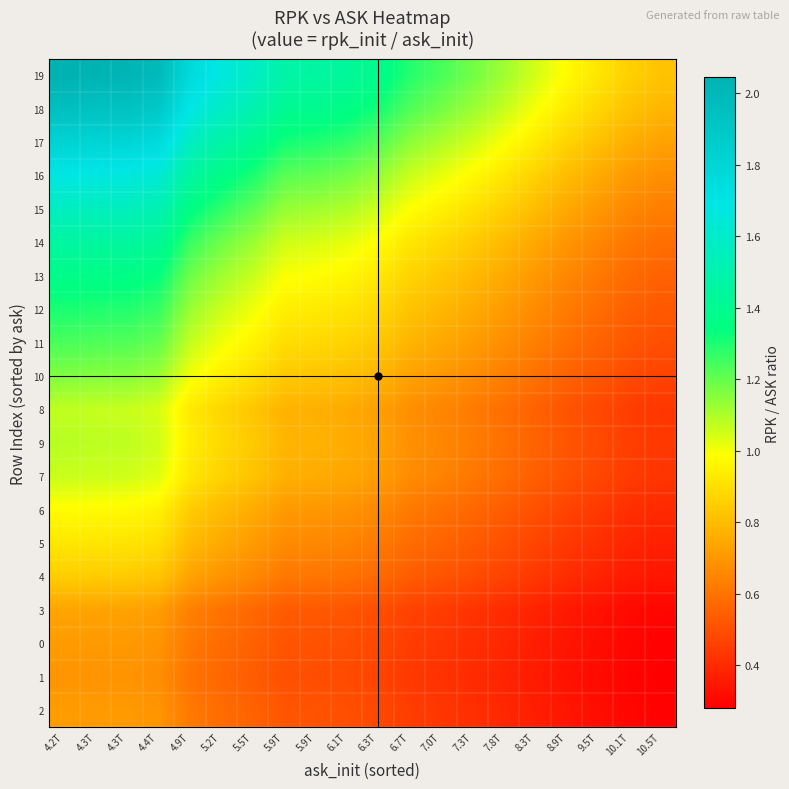

Reading left to right, transcribe all the data shown in this chart.

2: 4.2T=0.7	4.3T=0.7	4.3T=0.7	4.4T=0.7	4.9T=0.6	5.2T=0.6	5.5T=0.6	5.9T=0.5	5.9T=0.5	6.1T=0.5	6.3T=0.5	6.7T=0.5	7.0T=0.4	7.3T=0.4	7.8T=0.4	8.3T=0.4	8.9T=0.3	9.5T=0.3	10.1T=0.3	10.5T=0.3
1: 4.2T=0.7	4.3T=0.7	4.3T=0.7	4.4T=0.7	4.9T=0.6	5.2T=0.6	5.5T=0.5	5.9T=0.5	5.9T=0.5	6.1T=0.5	6.3T=0.5	6.7T=0.4	7.0T=0.4	7.3T=0.4	7.8T=0.4	8.3T=0.4	8.9T=0.3	9.5T=0.3	10.1T=0.3	10.5T=0.3
0: 4.2T=0.7	4.3T=0.7	4.3T=0.7	4.4T=0.7	4.9T=0.6	5.2T=0.6	5.5T=0.6	5.9T=0.5	5.9T=0.5	6.1T=0.5	6.3T=0.5	6.7T=0.4	7.0T=0.4	7.3T=0.4	7.8T=0.4	8.3T=0.4	8.9T=0.3	9.5T=0.3	10.1T=0.3	10.5T=0.3
3: 4.2T=0.7	4.3T=0.7	4.3T=0.7	4.4T=0.7	4.9T=0.6	5.2T=0.6	5.5T=0.6	5.9T=0.5	5.9T=0.5	6.1T=0.5	6.3T=0.5	6.7T=0.5	7.0T=0.4	7.3T=0.4	7.8T=0.4	8.3T=0.4	8.9T=0.4	9.5T=0.3	10.1T=0.3	10.5T=0.3
4: 4.2T=0.8	4.3T=0.8	4.3T=0.8	4.4T=0.8	4.9T=0.7	5.2T=0.7	5.5T=0.7	5.9T=0.6	5.9T=0.6	6.1T=0.6	6.3T=0.6	6.7T=0.5	7.0T=0.5	7.3T=0.5	7.8T=0.5	8.3T=0.4	8.9T=0.4	9.5T=0.4	10.1T=0.4	10.5T=0.3
5: 4.2T=0.9	4.3T=0.9	4.3T=0.9	4.4T=0.9	4.9T=0.8	5.2T=0.7	5.5T=0.7	5.9T=0.7	5.9T=0.7	6.1T=0.6	6.3T=0.6	6.7T=0.6	7.0T=0.6	7.3T=0.5	7.8T=0.5	8.3T=0.5	8.9T=0.4	9.5T=0.4	10.1T=0.4	10.5T=0.4
6: 4.2T=1.0	4.3T=1.0	4.3T=1.0	4.4T=1.0	4.9T=0.8	5.2T=0.8	5.5T=0.8	5.9T=0.7	5.9T=0.7	6.1T=0.7	6.3T=0.7	6.7T=0.6	7.0T=0.6	7.3T=0.6	7.8T=0.5	8.3T=0.5	8.9T=0.5	9.5T=0.4	10.1T=0.4	10.5T=0.4
7: 4.2T=1.1	4.3T=1.1	4.3T=1.1	4.4T=1.0	4.9T=0.9	5.2T=0.9	5.5T=0.8	5.9T=0.8	5.9T=0.8	6.1T=0.7	6.3T=0.7	6.7T=0.7	7.0T=0.6	7.3T=0.6	7.8T=0.6	8.3T=0.5	8.9T=0.5	9.5T=0.5	10.1T=0.4	10.5T=0.4
9: 4.2T=1.1	4.3T=1.1	4.3T=1.1	4.4T=1.1	4.9T=0.9	5.2T=0.9	5.5T=0.8	5.9T=0.8	5.9T=0.8	6.1T=0.8	6.3T=0.7	6.7T=0.7	7.0T=0.7	7.3T=0.6	7.8T=0.6	8.3T=0.6	8.9T=0.5	9.5T=0.5	10.1T=0.5	10.5T=0.4
8: 4.2T=1.1	4.3T=1.1	4.3T=1.1	4.4T=1.0	4.9T=0.9	5.2T=0.9	5.5T=0.8	5.9T=0.8	5.9T=0.8	6.1T=0.8	6.3T=0.7	6.7T=0.7	7.0T=0.6	7.3T=0.6	7.8T=0.6	8.3T=0.6	8.9T=0.5	9.5T=0.5	10.1T=0.5	10.5T=0.4
10: 4.2T=1.2	4.3T=1.2	4.3T=1.2	4.4T=1.1	4.9T=1.0	5.2T=0.9	5.5T=0.9	5.9T=0.8	5.9T=0.8	6.1T=0.8	6.3T=0.8	6.7T=0.7	7.0T=0.7	7.3T=0.7	7.8T=0.6	8.3T=0.6	8.9T=0.6	9.5T=0.5	10.1T=0.5	10.5T=0.5
11: 4.2T=1.2	4.3T=1.2	4.3T=1.2	4.4T=1.2	4.9T=1.1	5.2T=1.0	5.5T=1.0	5.9T=0.9	5.9T=0.9	6.1T=0.9	6.3T=0.8	6.7T=0.8	7.0T=0.7	7.3T=0.7	7.8T=0.7	8.3T=0.6	8.9T=0.6	9.5T=0.6	10.1T=0.5	10.5T=0.5
12: 4.2T=1.3	4.3T=1.3	4.3T=1.3	4.4T=1.3	4.9T=1.1	5.2T=1.1	5.5T=1.0	5.9T=0.9	5.9T=0.9	6.1T=0.9	6.3T=0.9	6.7T=0.8	7.0T=0.8	7.3T=0.8	7.8T=0.7	8.3T=0.7	8.9T=0.6	9.5T=0.6	10.1T=0.5	10.5T=0.5
13: 4.2T=1.4	4.3T=1.4	4.3T=1.4	4.4T=1.3	4.9T=1.2	5.2T=1.1	5.5T=1.1	5.9T=1.0	5.9T=1.0	6.1T=1.0	6.3T=0.9	6.7T=0.9	7.0T=0.8	7.3T=0.8	7.8T=0.8	8.3T=0.7	8.9T=0.7	9.5T=0.6	10.1T=0.6	10.5T=0.6
14: 4.2T=1.5	4.3T=1.4	4.3T=1.4	4.4T=1.4	4.9T=1.3	5.2T=1.2	5.5T=1.1	5.9T=1.1	5.9T=1.0	6.1T=1.0	6.3T=1.0	6.7T=0.9	7.0T=0.9	7.3T=0.8	7.8T=0.8	8.3T=0.7	8.9T=0.7	9.5T=0.7	10.1T=0.6	10.5T=0.6
15: 4.2T=1.6	4.3T=1.6	4.3T=1.6	4.4T=1.5	4.9T=1.4	5.2T=1.3	5.5T=1.2	5.9T=1.1	5.9T=1.1	6.1T=1.1	6.3T=1.1	6.7T=1.0	7.0T=0.9	7.3T=0.9	7.8T=0.9	8.3T=0.8	8.9T=0.7	9.5T=0.7	10.1T=0.7	10.5T=0.6
16: 4.2T=1.7	4.3T=1.7	4.3T=1.7	4.4T=1.6	4.9T=1.5	5.2T=1.4	5.5T=1.3	5.9T=1.2	5.9T=1.2	6.1T=1.2	6.3T=1.1	6.7T=1.1	7.0T=1.0	7.3T=1.0	7.8T=0.9	8.3T=0.9	8.9T=0.8	9.5T=0.8	10.1T=0.7	10.5T=0.7
17: 4.2T=1.8	4.3T=1.8	4.3T=1.8	4.4T=1.8	4.9T=1.6	5.2T=1.5	5.5T=1.4	5.9T=1.3	5.9T=1.3	6.1T=1.3	6.3T=1.2	6.7T=1.1	7.0T=1.1	7.3T=1.1	7.8T=1.0	8.3T=0.9	8.9T=0.9	9.5T=0.8	10.1T=0.8	10.5T=0.7
18: 4.2T=1.9	4.3T=1.9	4.3T=1.9	4.4T=1.9	4.9T=1.7	5.2T=1.6	5.5T=1.5	5.9T=1.4	5.9T=1.4	6.1T=1.4	6.3T=1.3	6.7T=1.2	7.0T=1.2	7.3T=1.1	7.8T=1.1	8.3T=1.0	8.9T=0.9	9.5T=0.9	10.1T=0.8	10.5T=0.8
19: 4.2T=2.0	4.3T=2.0	4.3T=2.0	4.4T=2.0	4.9T=1.8	5.2T=1.7	5.5T=1.6	5.9T=1.5	5.9T=1.5	6.1T=1.4	6.3T=1.4	6.7T=1.3	7.0T=1.2	7.3T=1.2	7.8T=1.1	8.3T=1.0	8.9T=1.0	9.5T=0.9	10.1T=0.9	10.5T=0.8